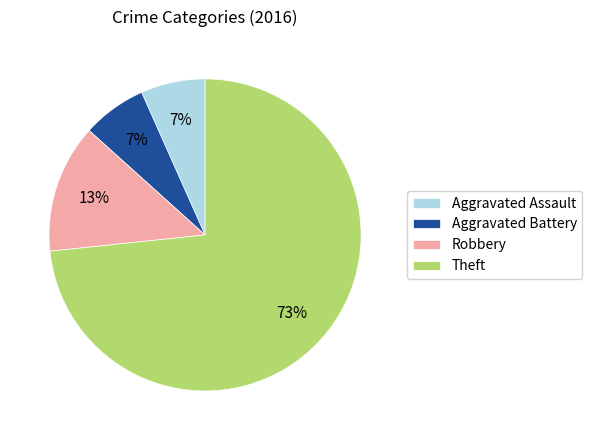

Is the sum of Robbery and Aggravated Battery greater than half?

No